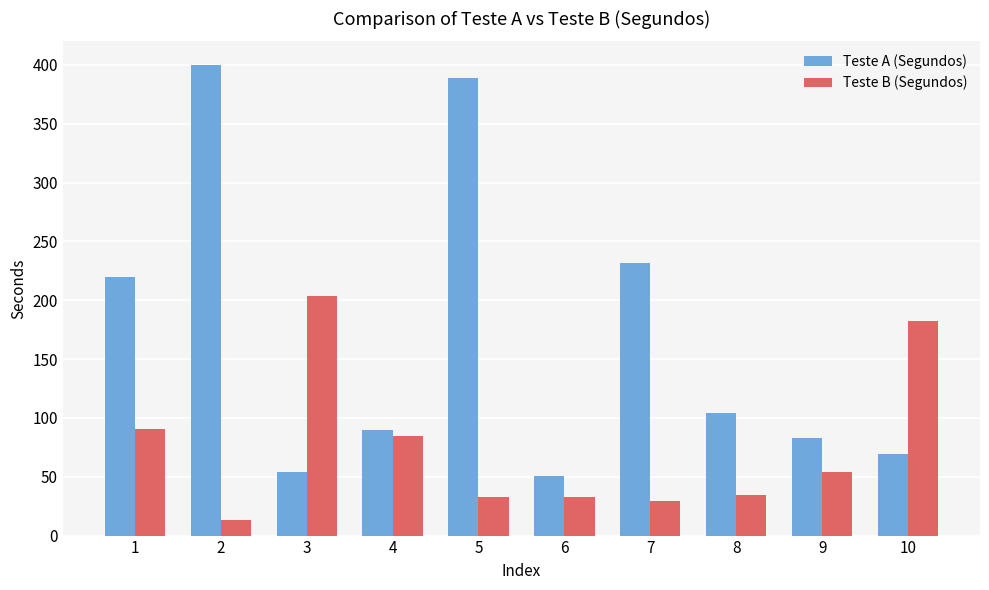

Where is Teste A (Segundos) nearest to the value 225?

1